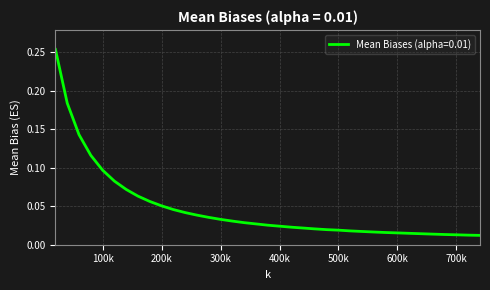

How many categories are shown in the chart?

37